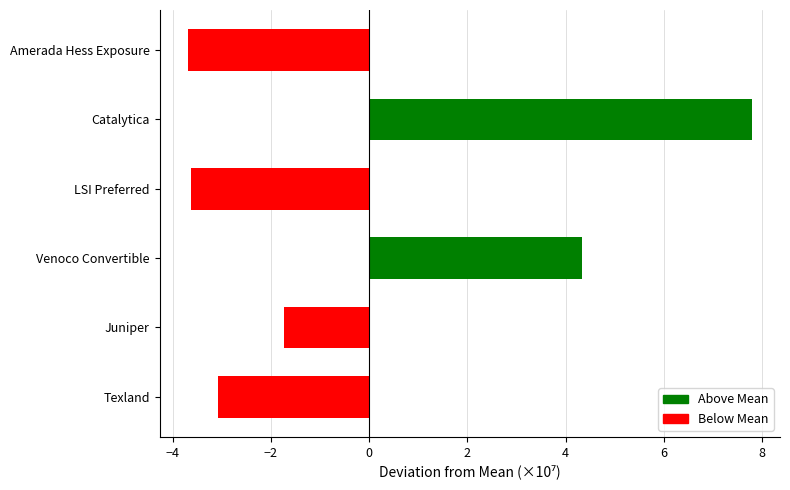

What is the maximum value shown in the chart?

7.8